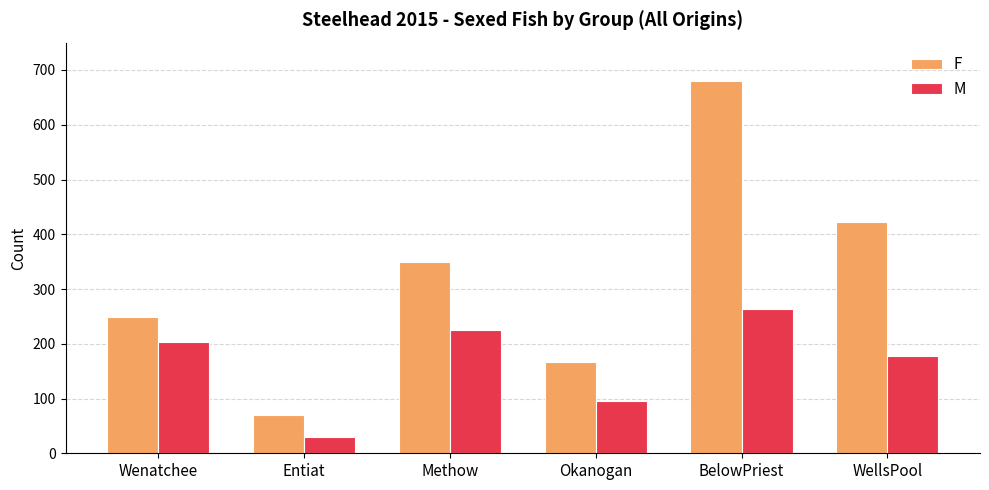

What is the label of the 1st bar from the left?

Wenatchee